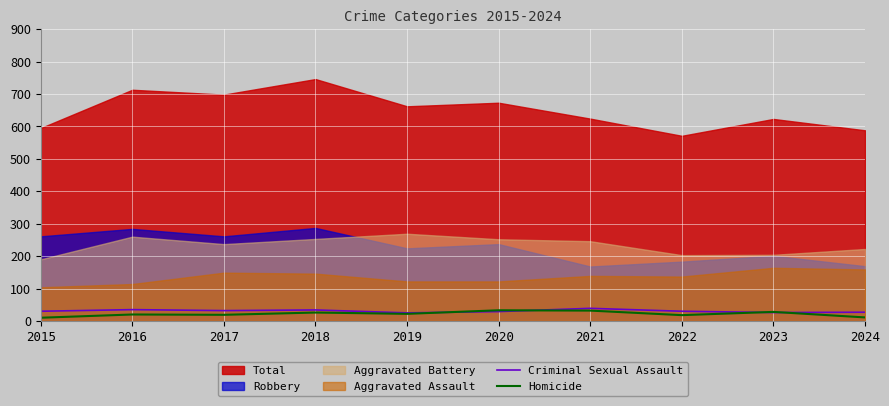

At how many categories does at least one series exceed 11?

10